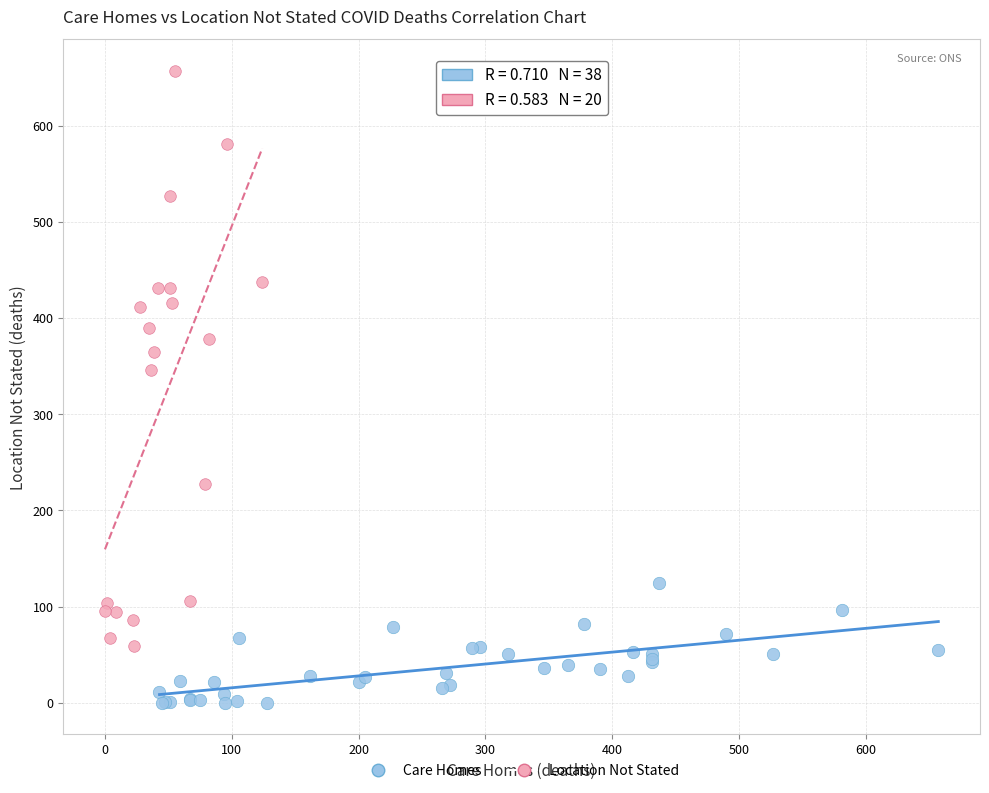

Which series contains the highest Y value?

Location Not Stated